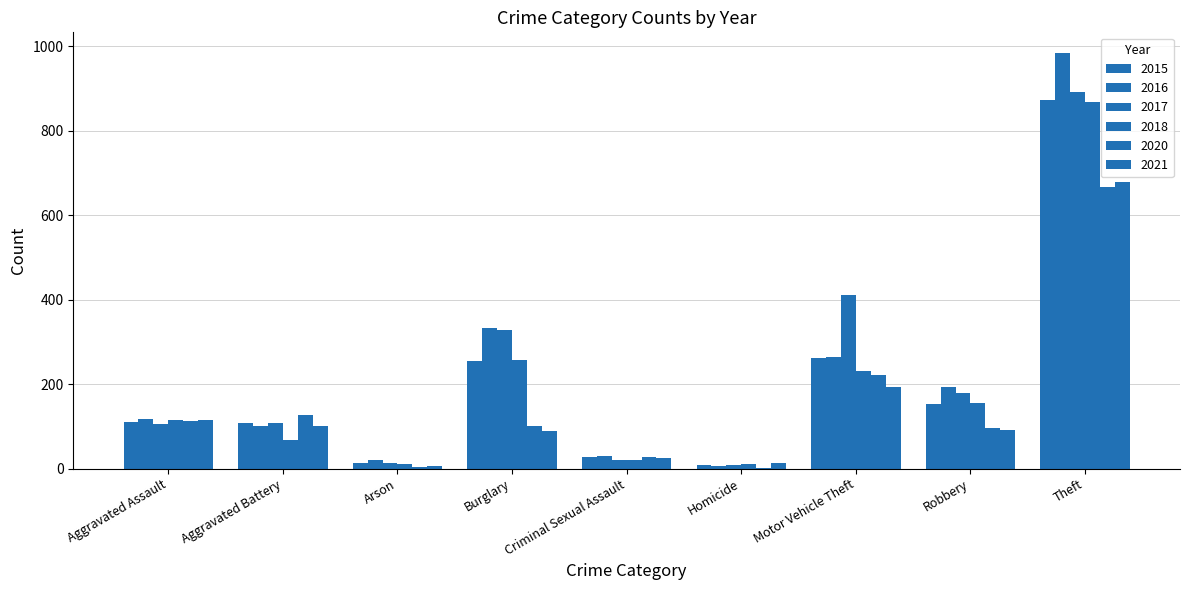

Are the bars grouped side by side (vs. stacked)?

Yes